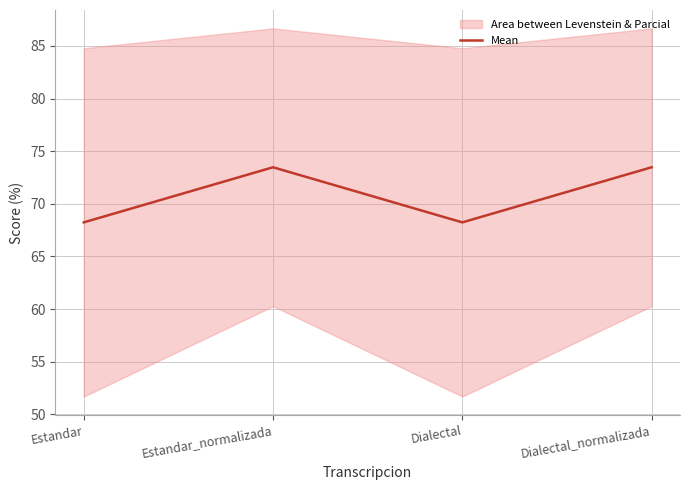

How many interior local peaks (higher than both neighbors) does the data have?

1